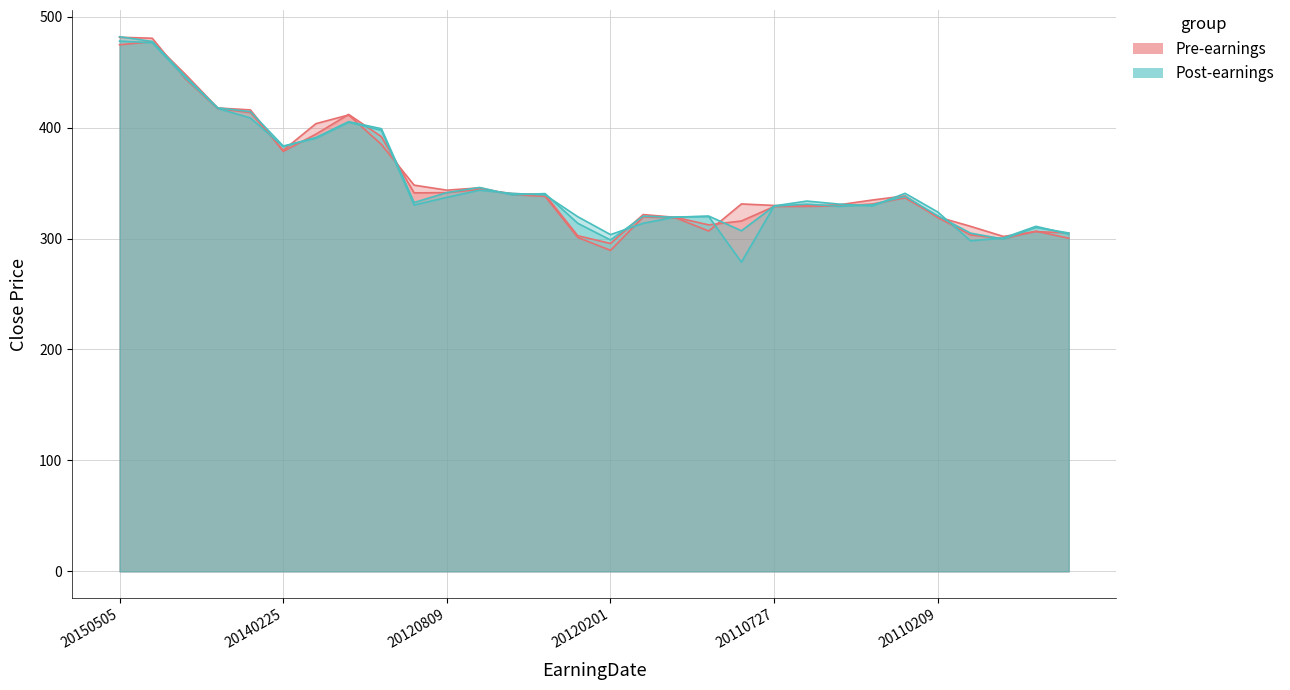

Count the number of categories in the chart.

30